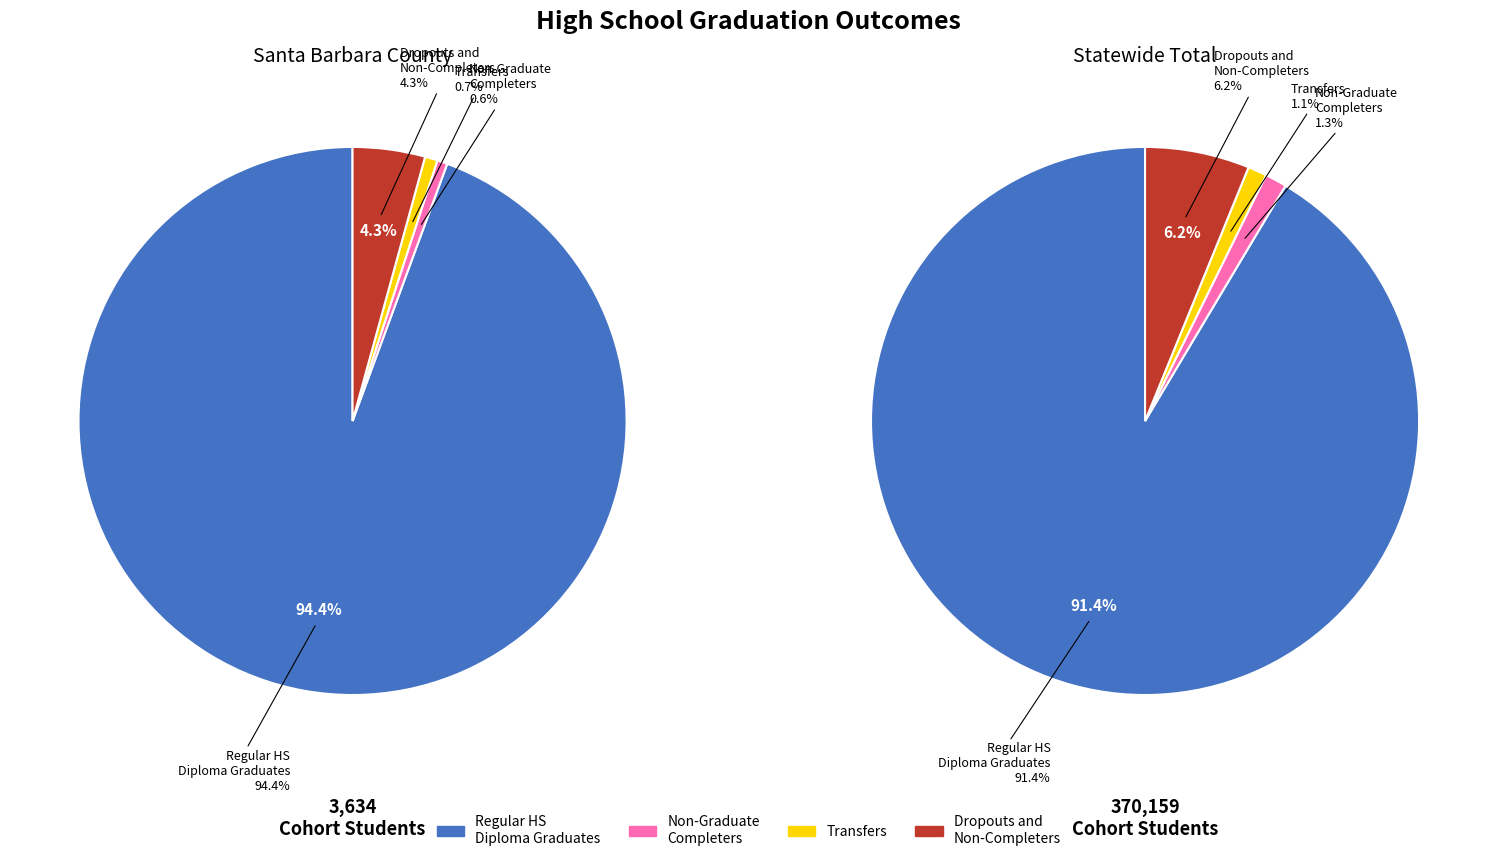

To the nearest percent, what is the combined percentage of Santa Barbara County and Statewide Total?

100%